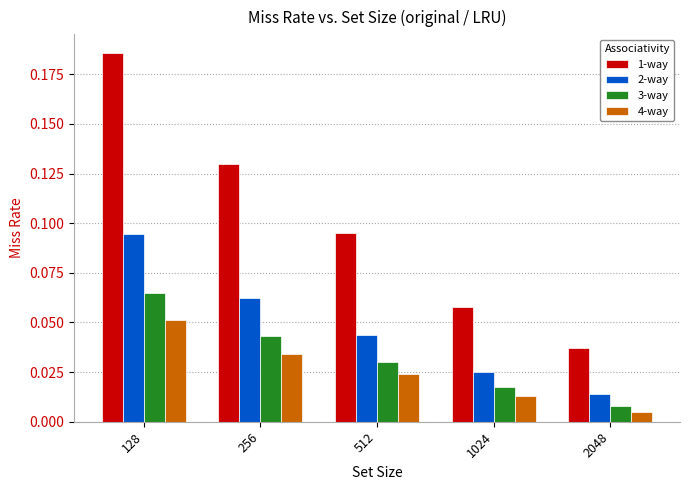

What is the total value across all series at 256?

0.3